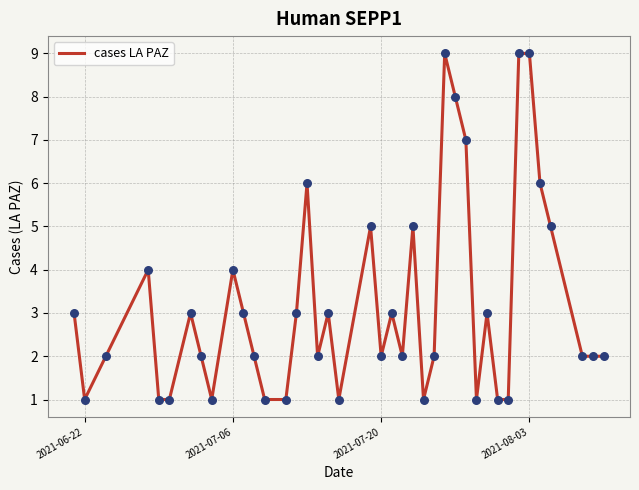

What is the difference between the maximum and minimum values?

8